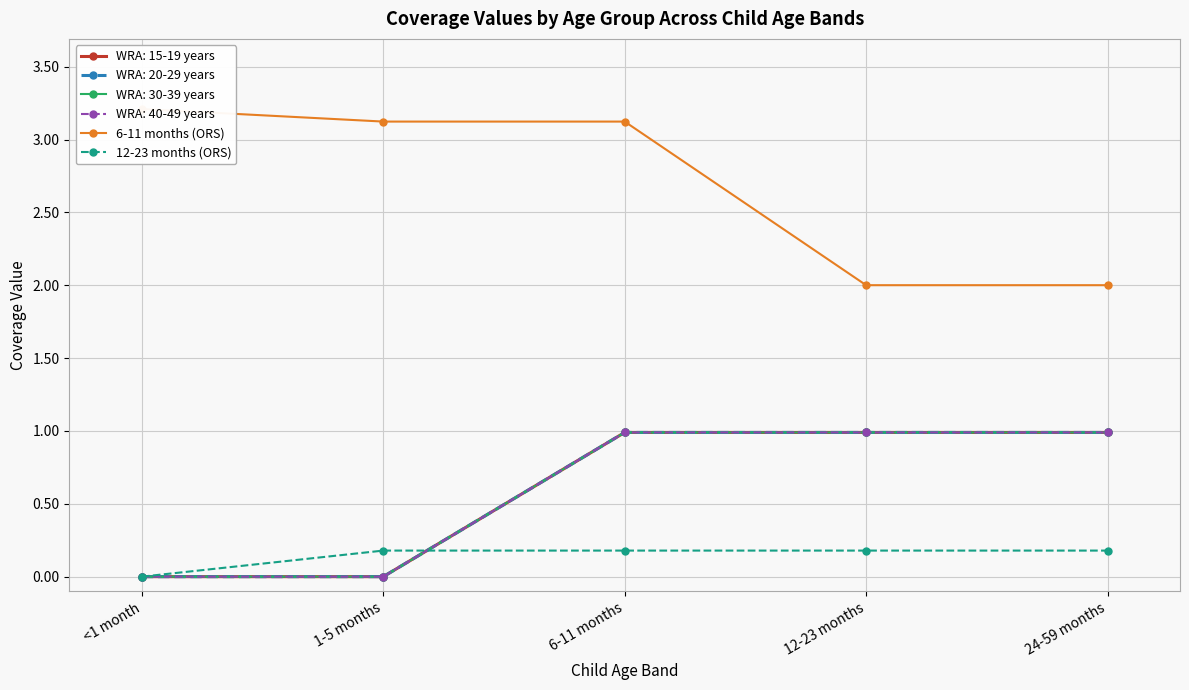

How many 12-23 months (ORS) values are between 0 and 1?

5